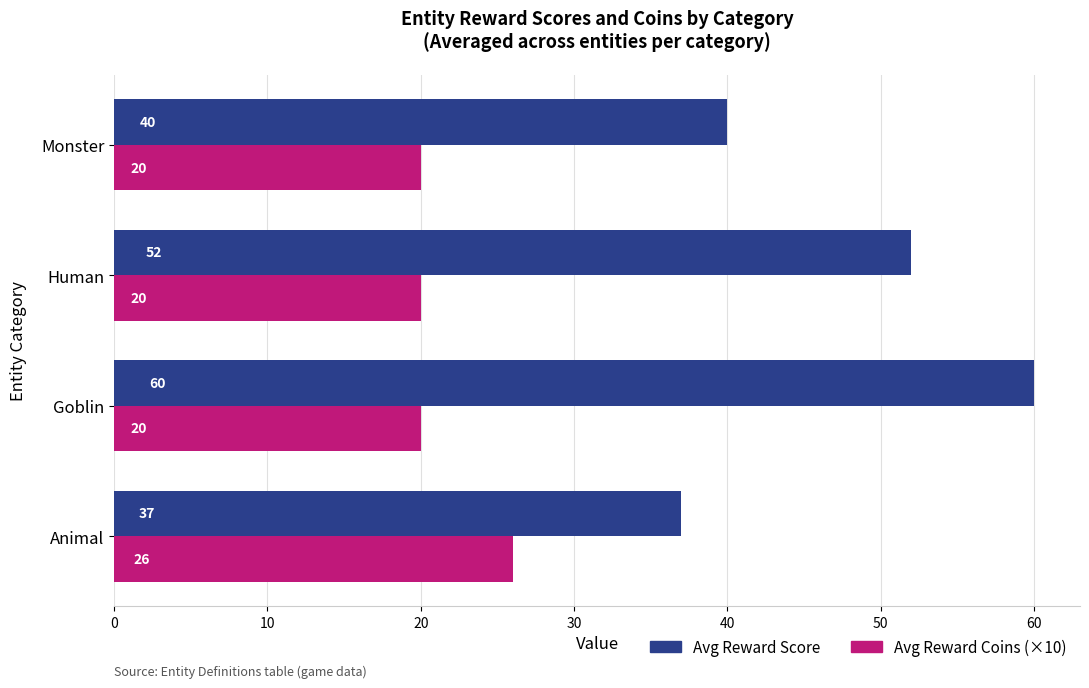

What value does the Avg Reward Coins (×10) series have at Human?

20